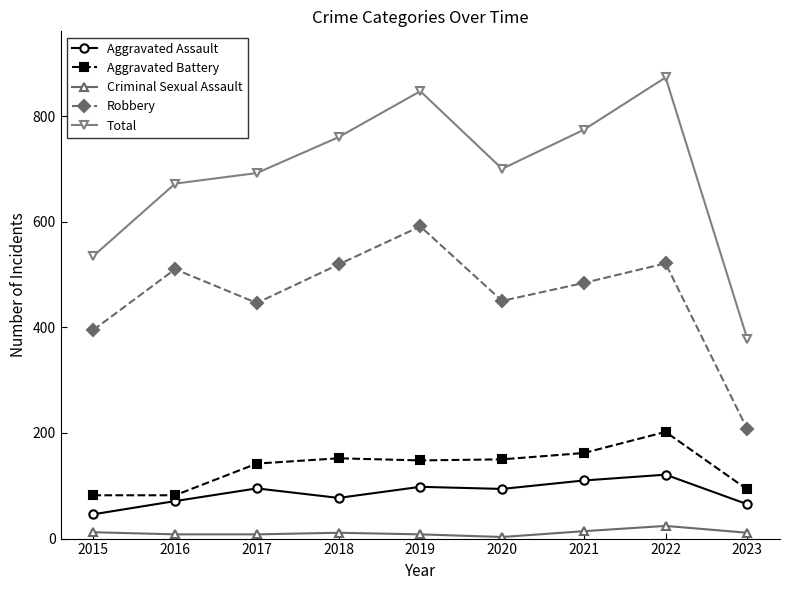

True or false: Aggravated Battery has a value of 141 at 2023.

False